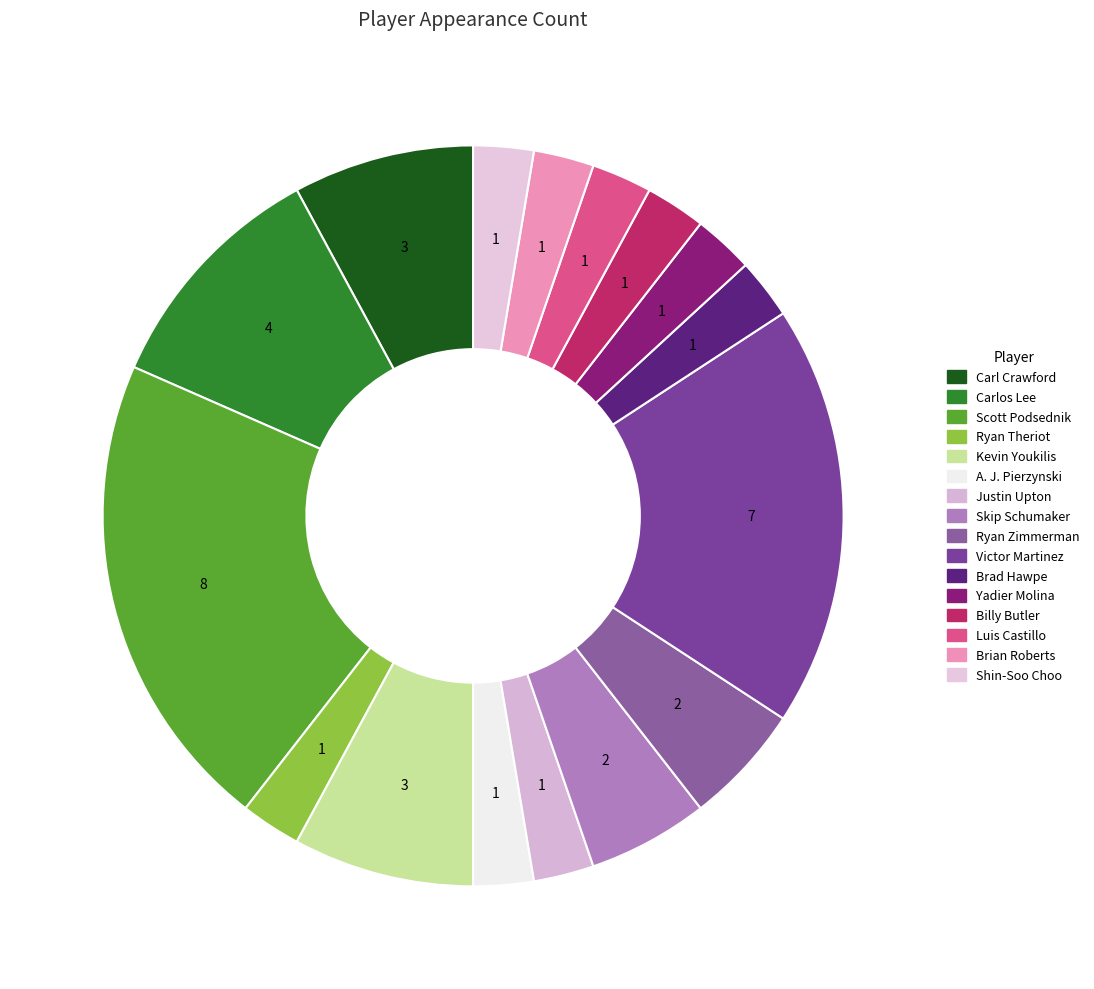

Between Billy Butler and Scott Podsednik, which is larger?

Scott Podsednik